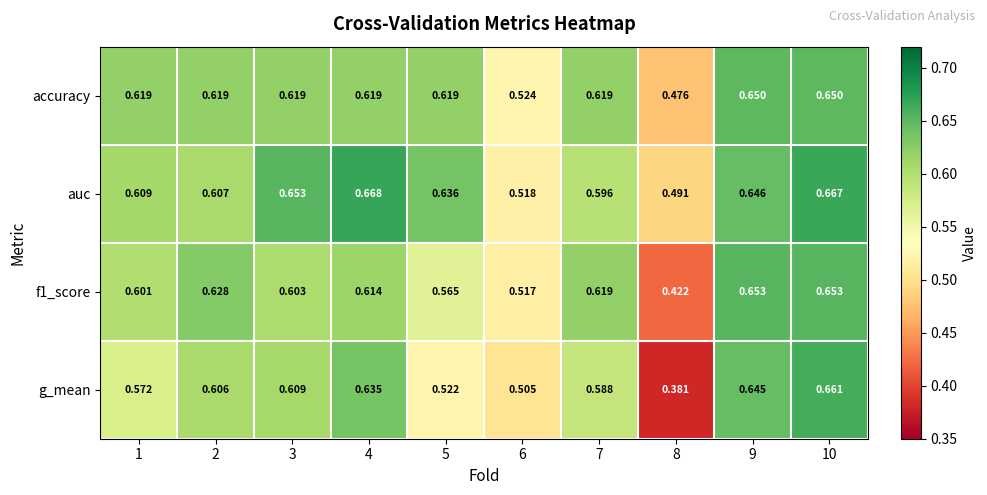

Which series has the widest spread of values?

g_mean